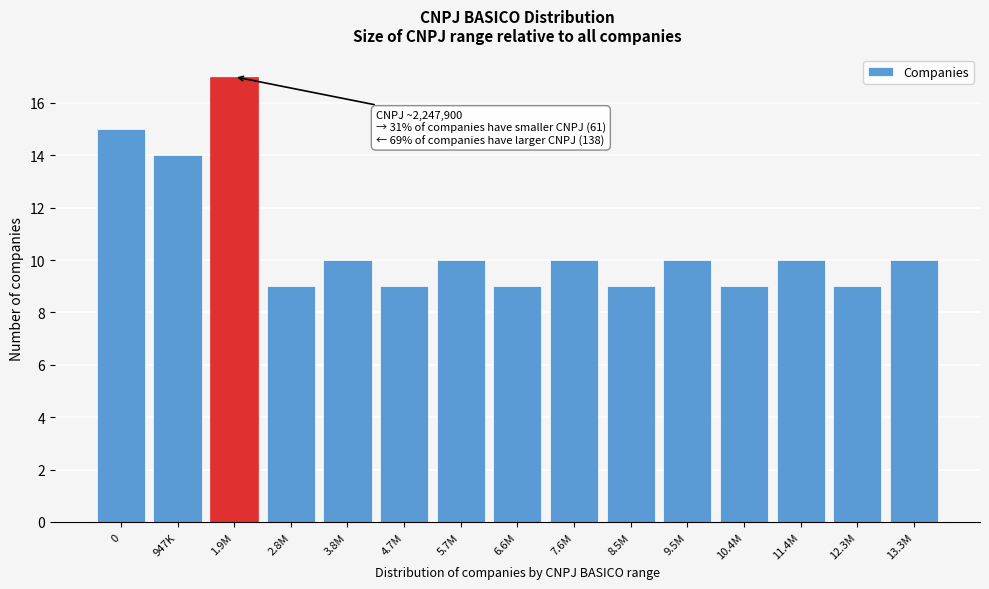

Reading right to left, list all the values displayed in this chart.

13.3M=10	12.3M=9	11.4M=10	10.4M=9	9.5M=10	8.5M=9	7.6M=10	6.6M=9	5.7M=10	4.7M=9	3.8M=10	2.8M=9	1.9M=17	947K=14	0=15